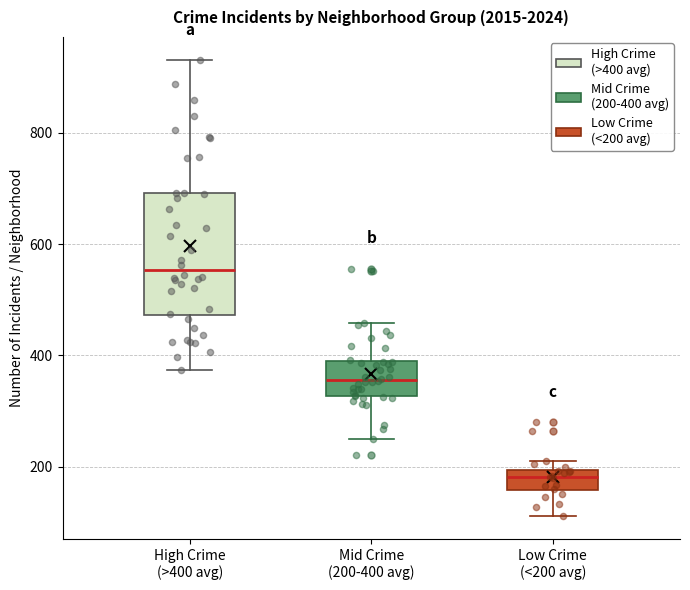

Which box has the lowest median line?

Low Crime (<200 avg)